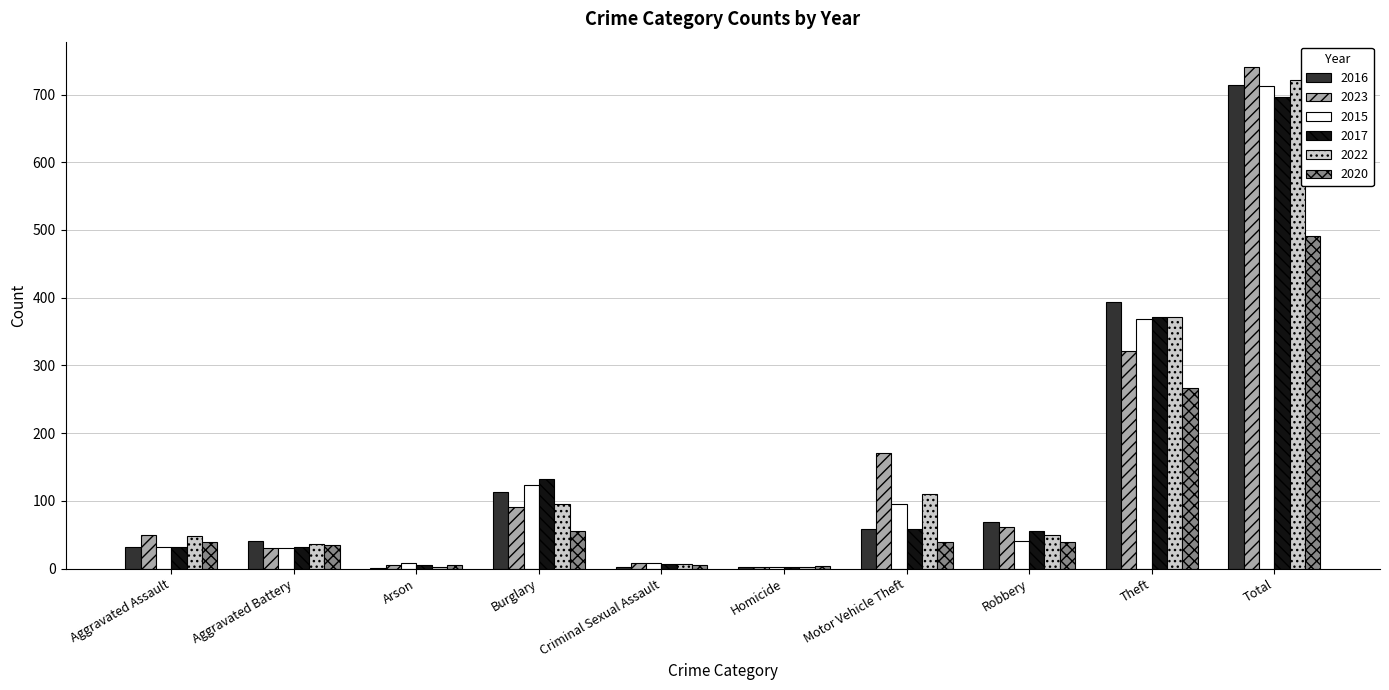

Which category has the highest value across all series?

Total